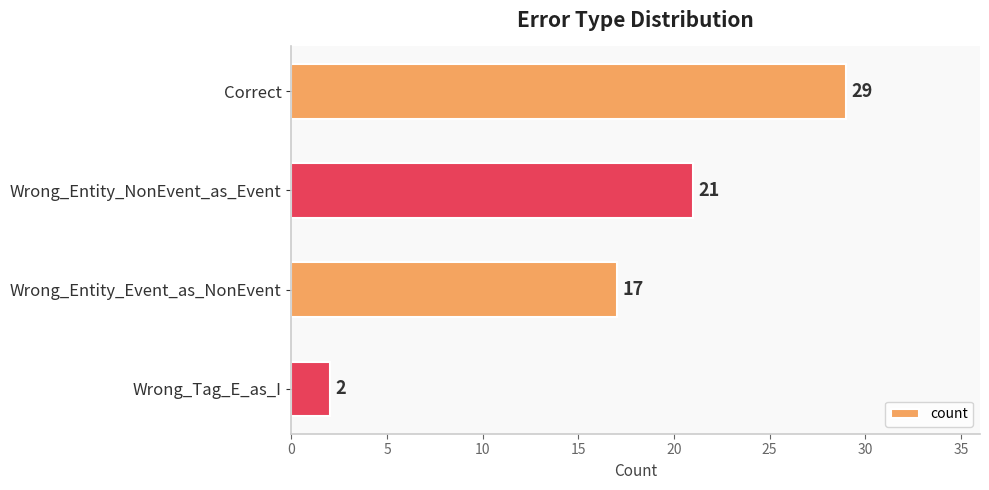

What is the smallest value displayed?

2